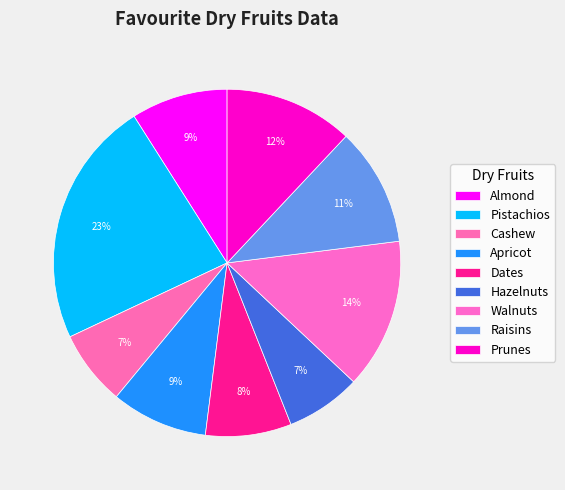

Does Pistachios represent more than half of the total?

No